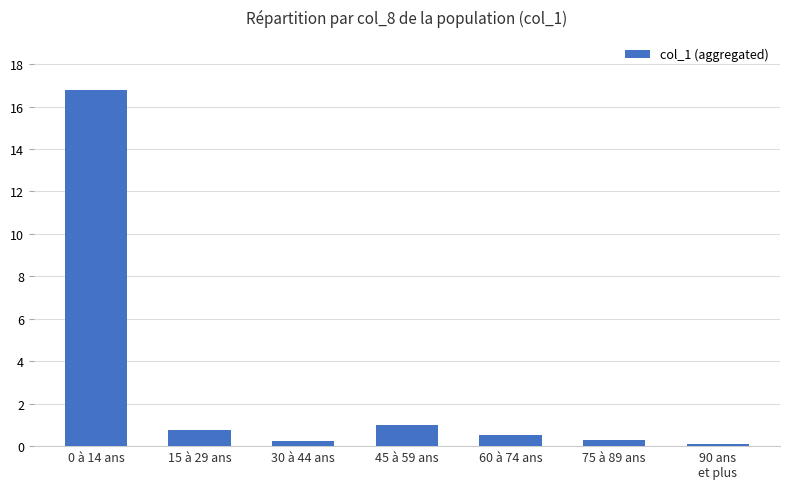

The chart shows a value of 0.7 at 15 à 29 ans. True or false?

True